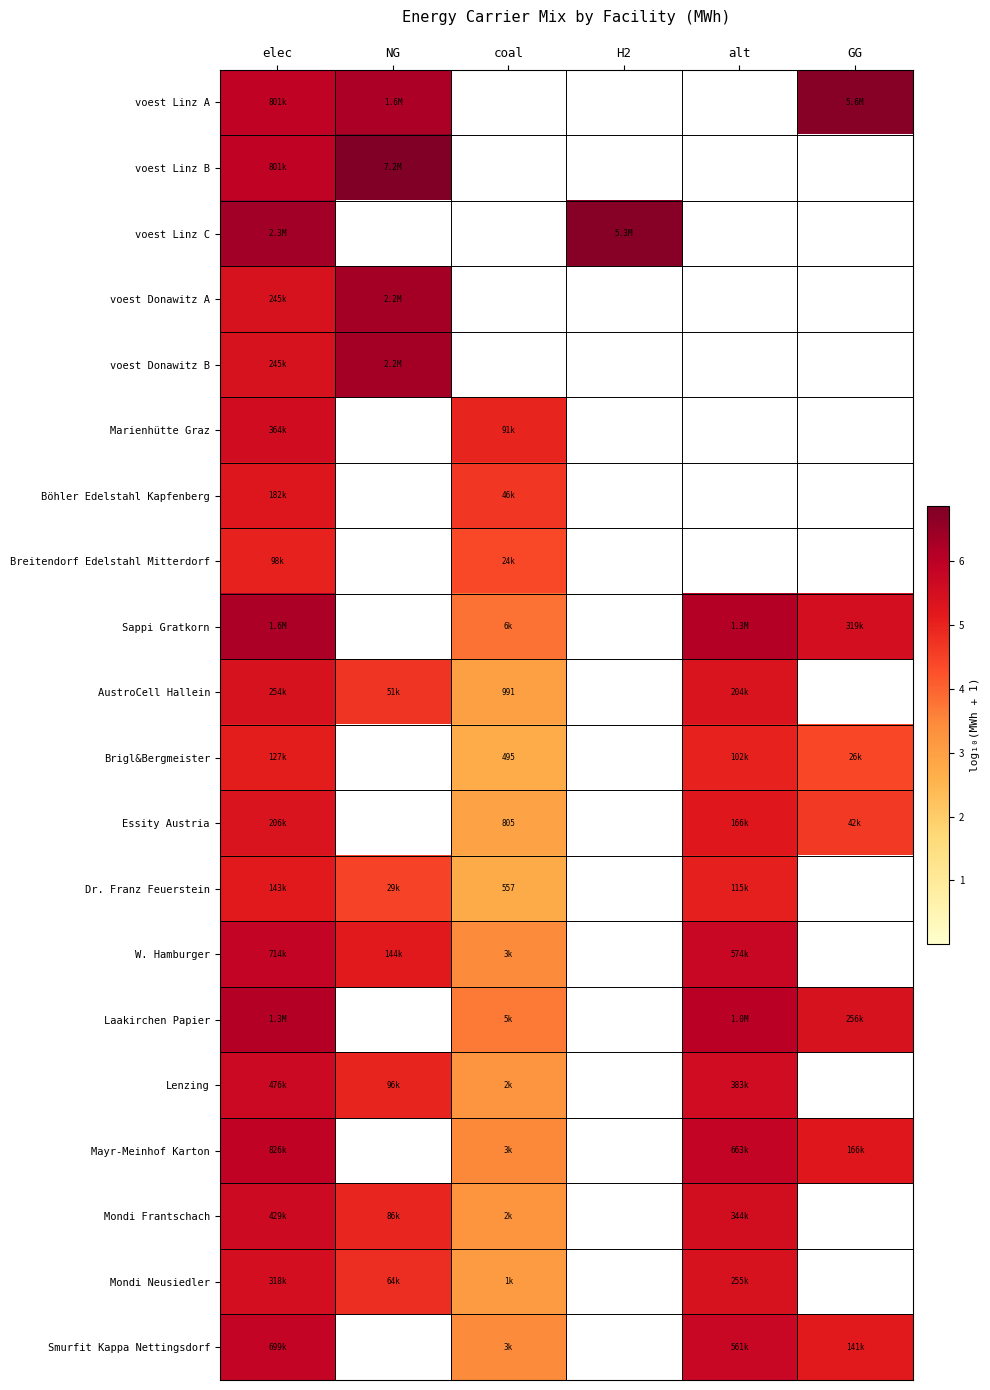

The Brigl&Bergmeister series shows 1.8 at alt. True or false?

False